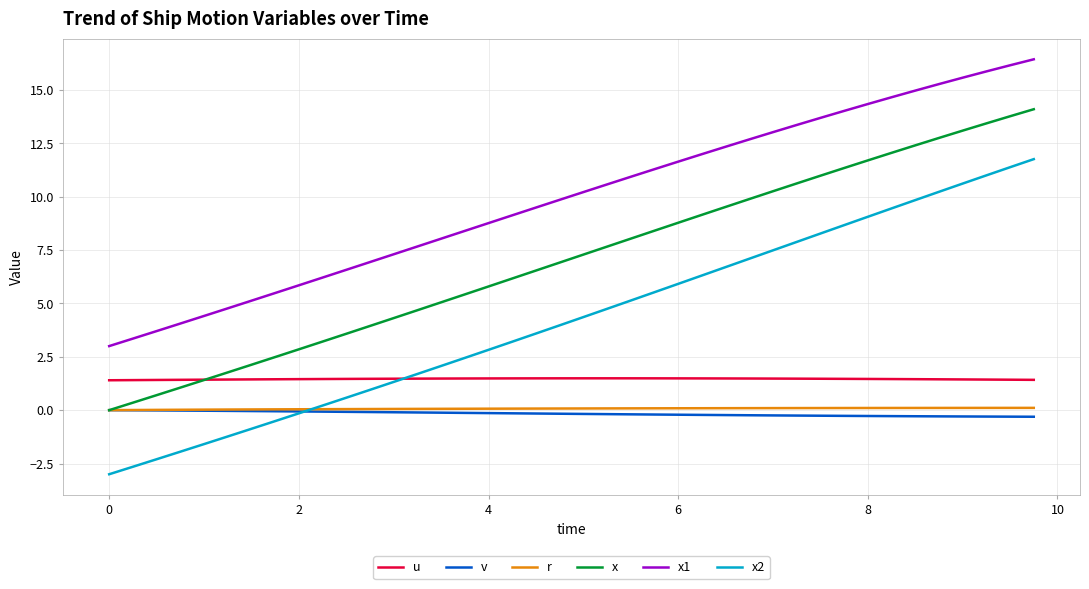

True or false: x1 and x cross at least once.

False